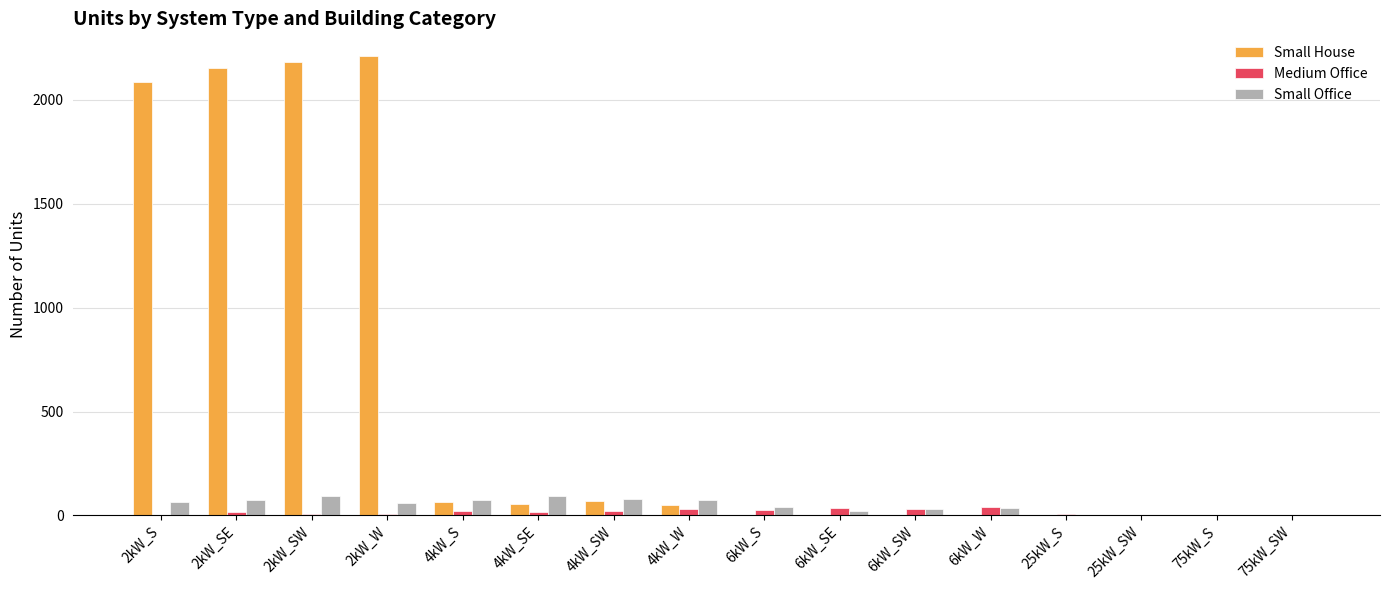

What is the sum of all Small House values?

8870